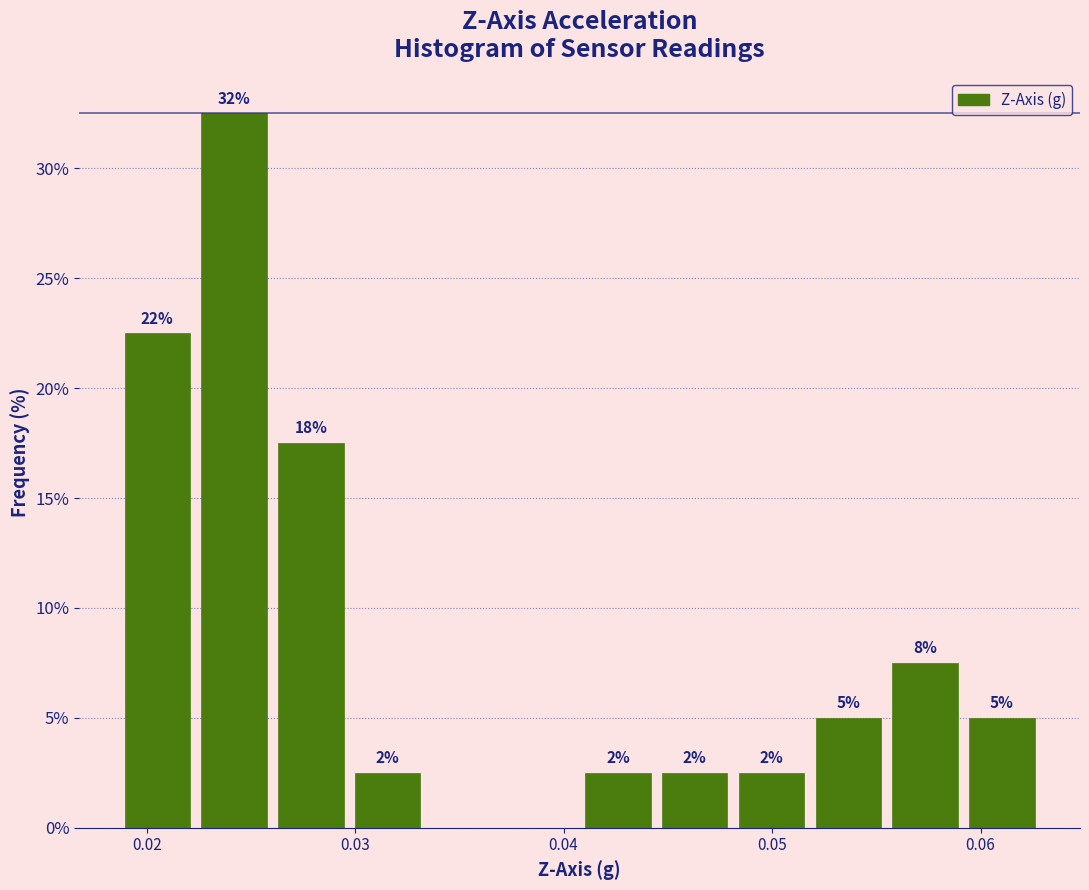

Read against the x-axis, roughly where is the centre of the tallest bar?

0.024